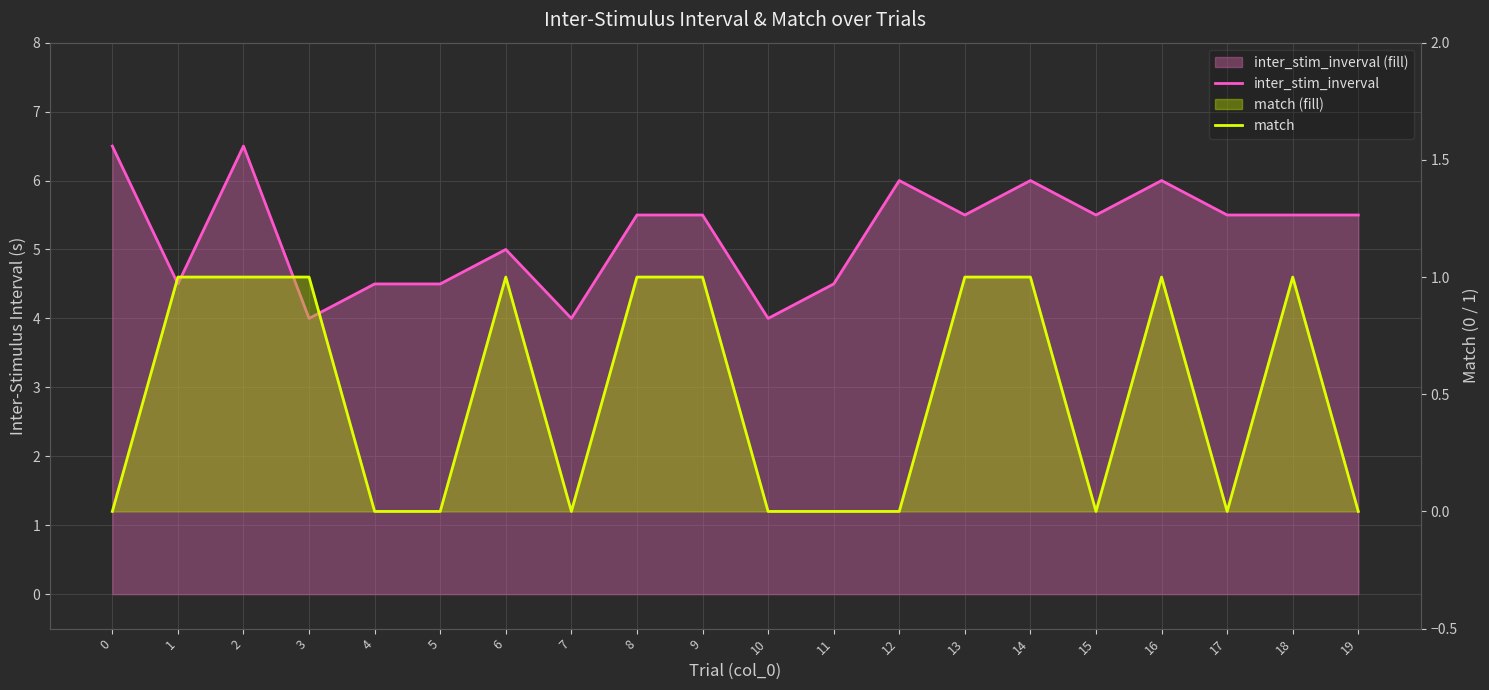

What value does the inter_stim_inverval series have at 4?

4.5